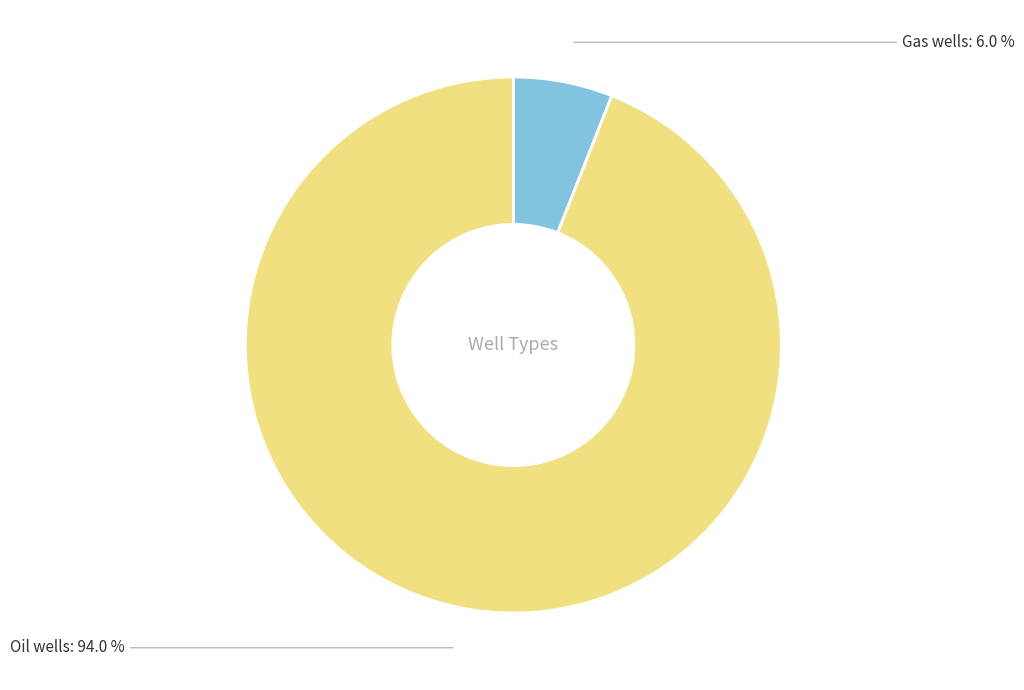

What is the ratio of the value at Gas wells to the value at Oil wells?

0.1